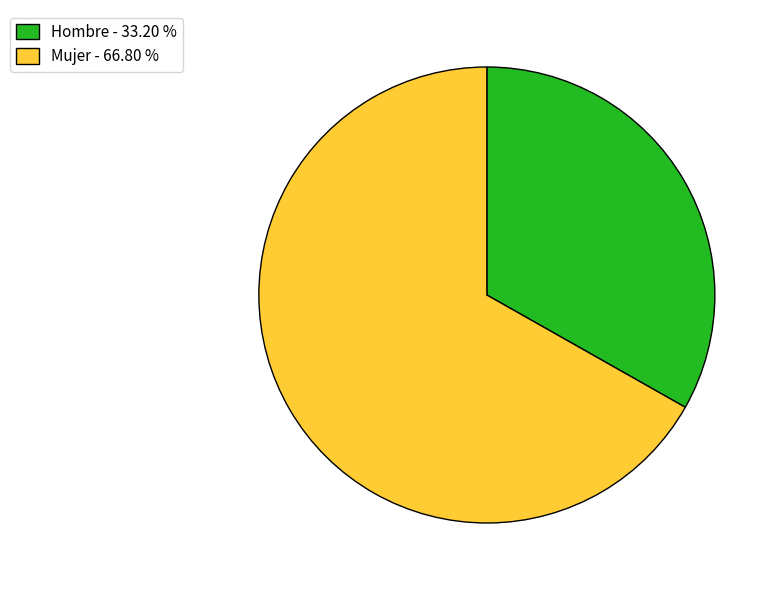

Count the number of slices in the pie.

2